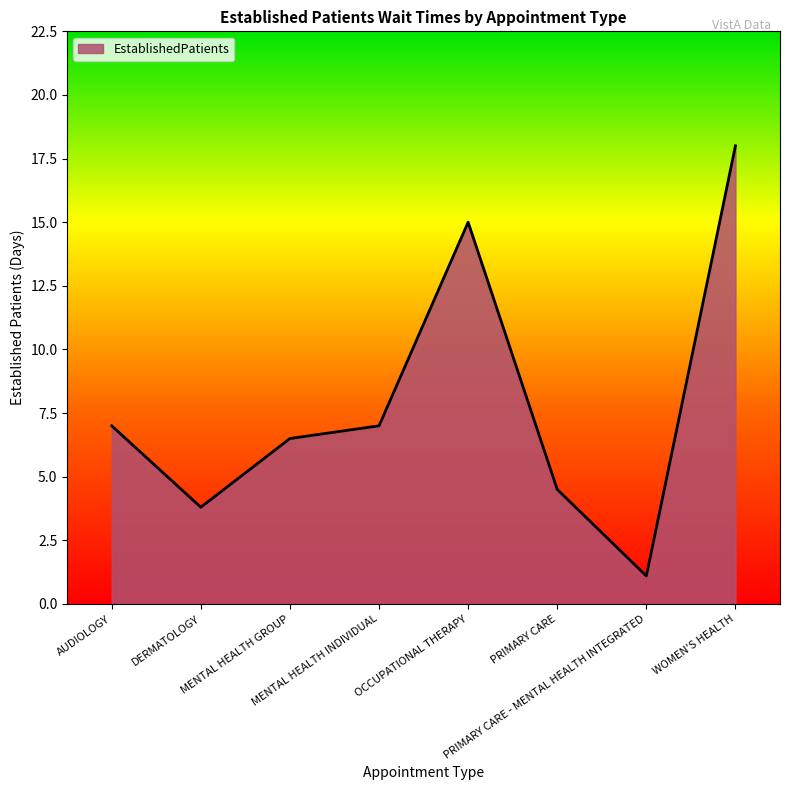

How many series are shown in this chart?

1